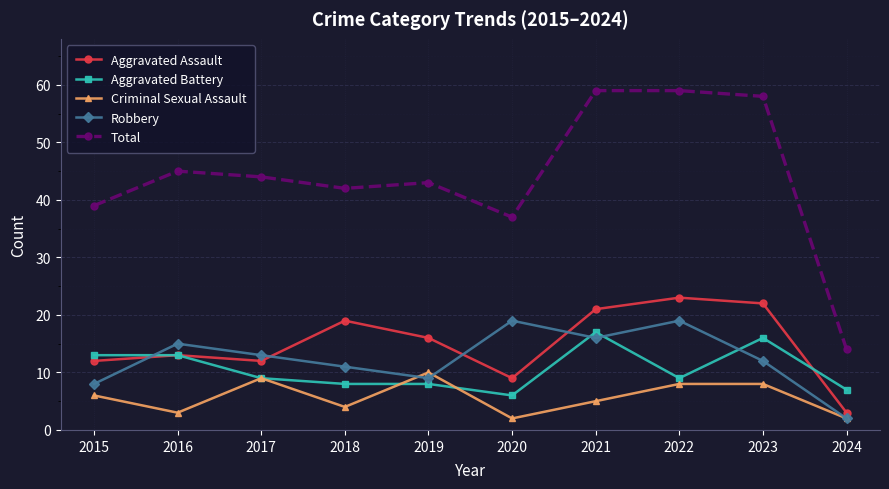

Count the number of categories in the chart.

10